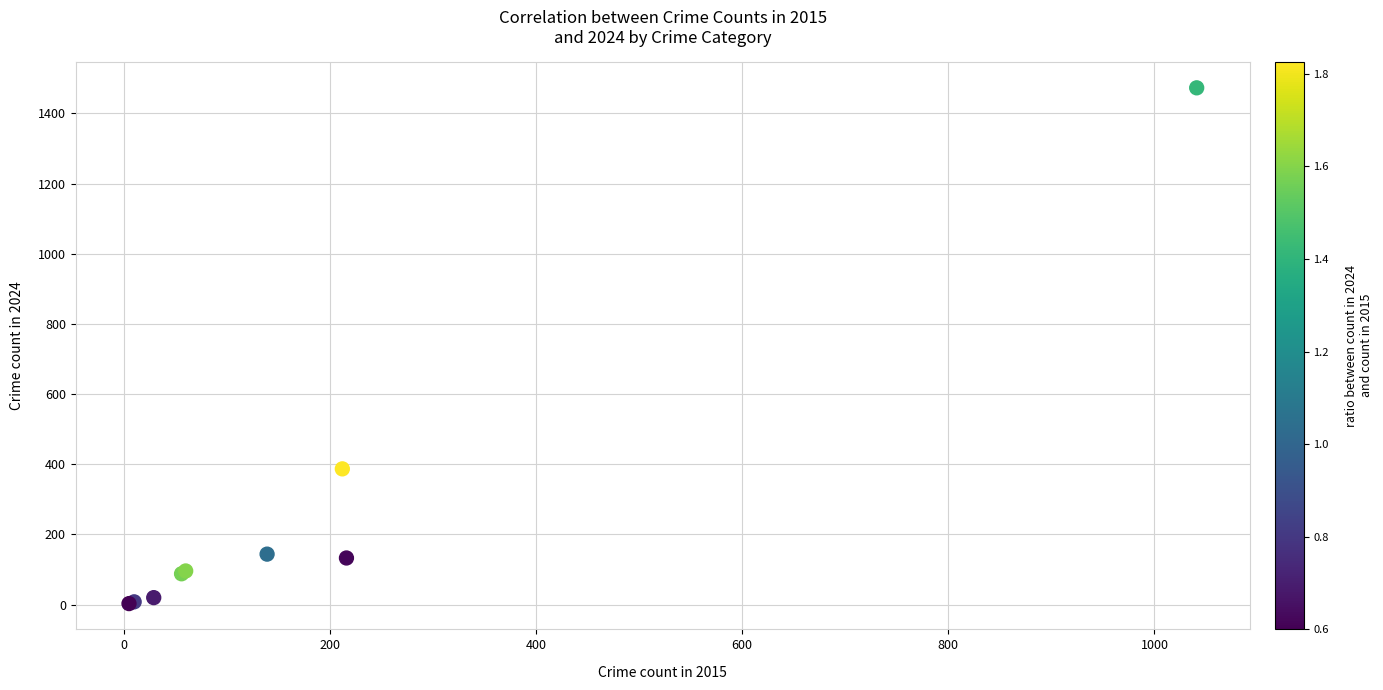

What Y value in the scatter plot is closest to 738?

387